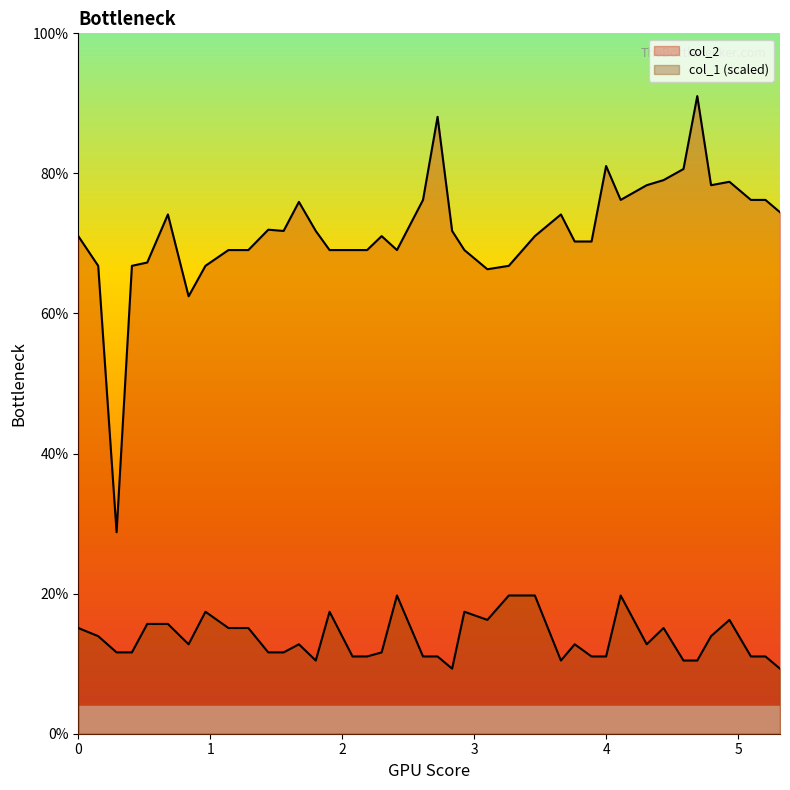

How many lines are shown in the chart?

2